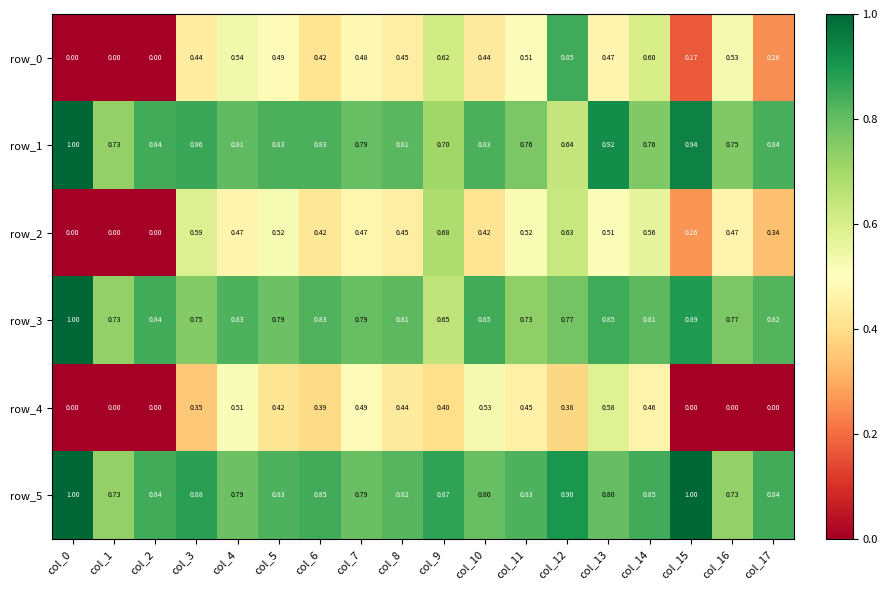

Reading left to right, transcribe all the data shown in this chart.

row_0: 0.0	0.0	0.0	0.4	0.5	0.5	0.4	0.5	0.4	0.6	0.4	0.5	0.8	0.5	0.6	0.2	0.5	0.3
row_1: 1.0	0.7	0.8	0.9	0.8	0.8	0.8	0.8	0.8	0.7	0.8	0.8	0.6	0.9	0.8	0.9	0.8	0.8
row_2: 0.0	0.0	0.0	0.6	0.5	0.5	0.4	0.5	0.4	0.7	0.4	0.5	0.6	0.5	0.6	0.3	0.5	0.3
row_3: 1.0	0.7	0.8	0.8	0.8	0.8	0.8	0.8	0.8	0.6	0.8	0.7	0.8	0.9	0.8	0.9	0.8	0.8
row_4: 0.0	0.0	0.0	0.4	0.5	0.4	0.4	0.5	0.4	0.4	0.5	0.5	0.4	0.6	0.5	0.0	0.0	0.0
row_5: 1.0	0.7	0.8	0.9	0.8	0.8	0.8	0.8	0.8	0.9	0.8	0.8	0.9	0.8	0.8	1.0	0.7	0.8